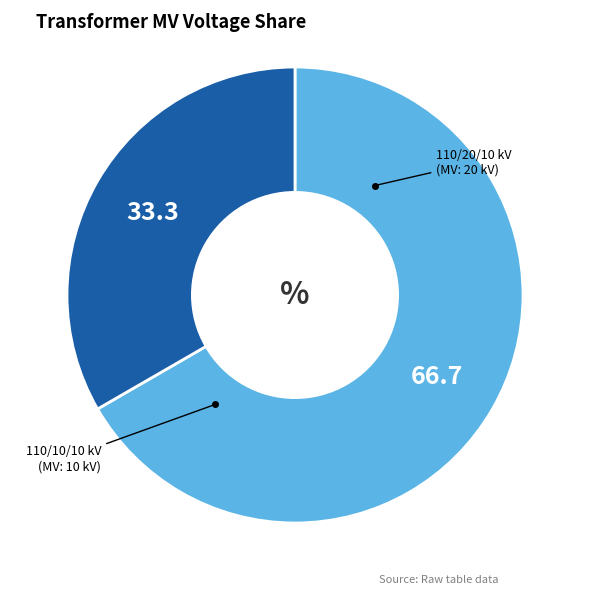

Is there a majority slice in this chart?

Yes